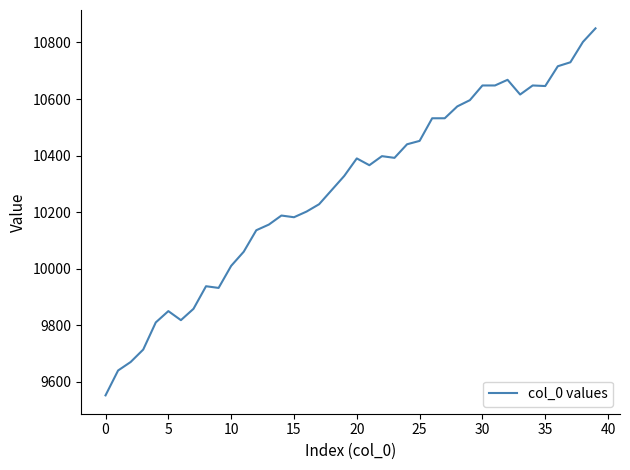

What is the minimum value shown in the chart?

9552